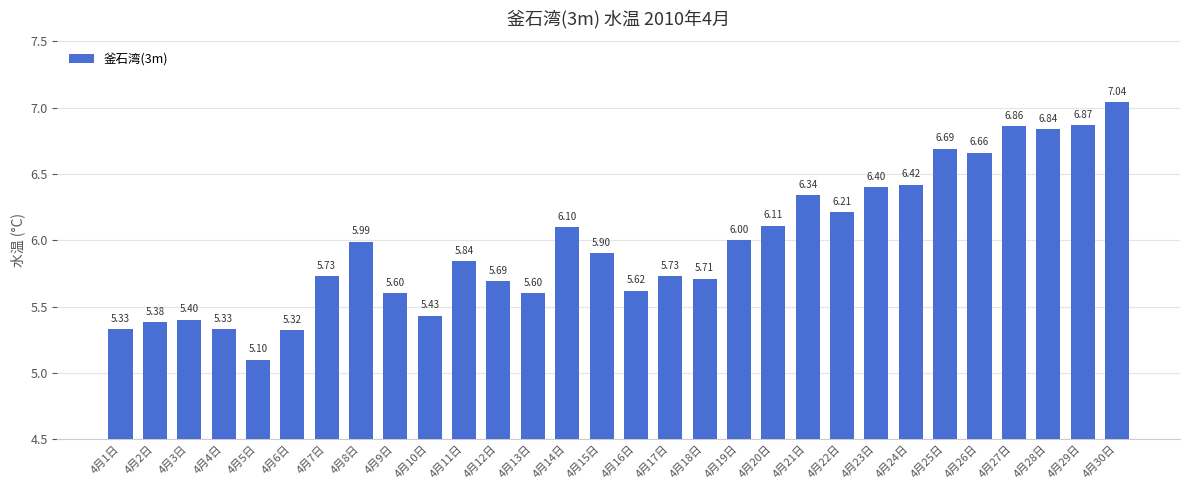

What is the label of the 16th bar from the left?

4月16日